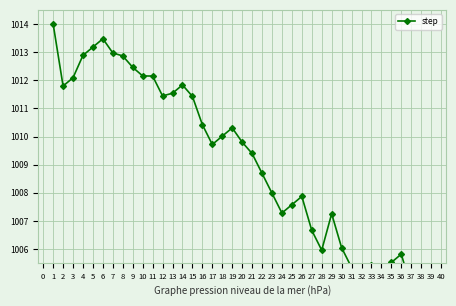

What is the smallest value displayed?

1004.2